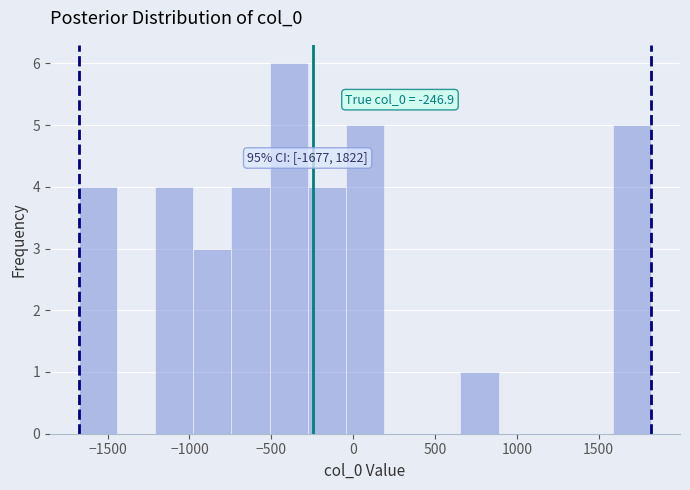

Which range on the x-axis has the tallest bar?

-500 to -300